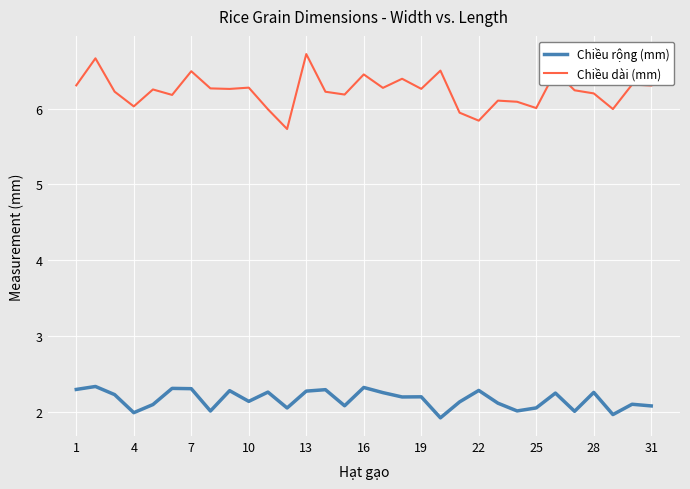

What is the minimum value for Chiều rộng (mm)?

1.9